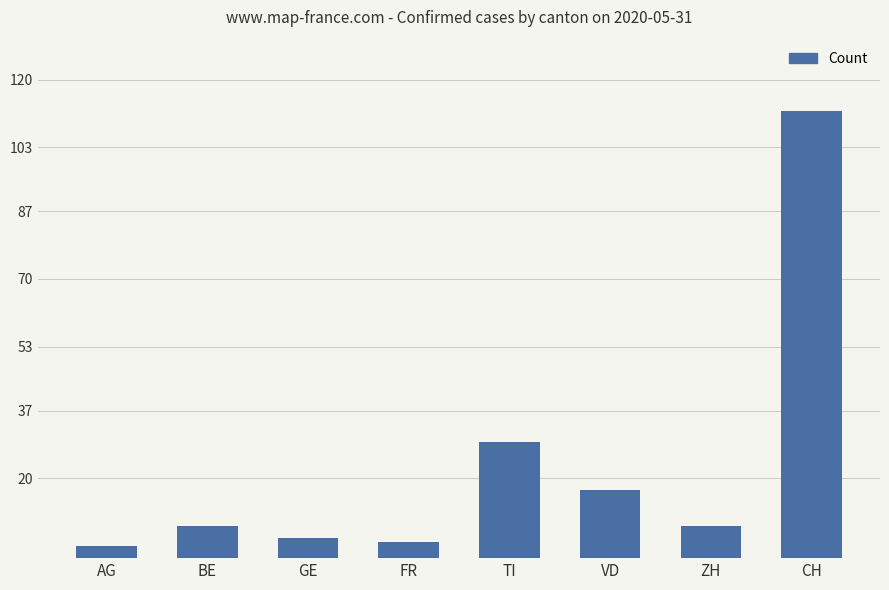

Is it true that the value at BE is 4?

False